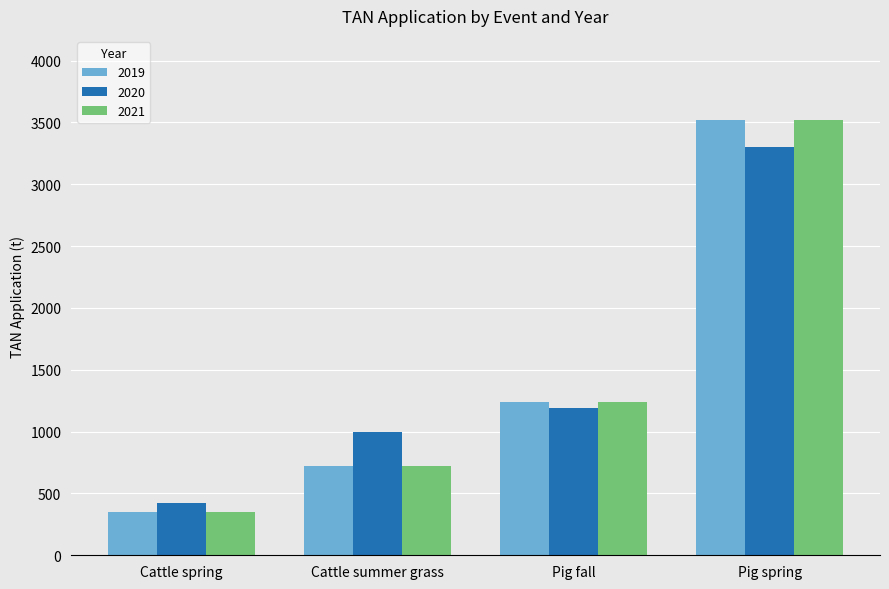

What is the average value of the 2020 series?

1478